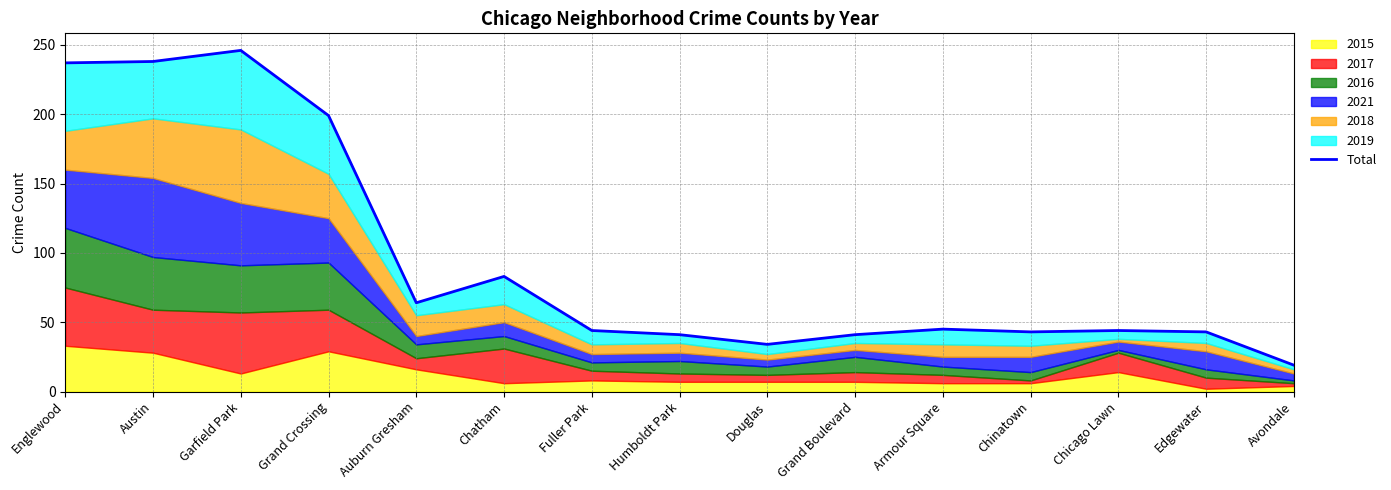

Rank the categories by value from lowest to highest.

Avondale, Douglas, Humboldt Park, Grand Boulevard, Chinatown, Edgewater, Fuller Park, Chicago Lawn, Armour Square, Auburn Gresham, Chatham, Grand Crossing, Englewood, Austin, Garfield Park